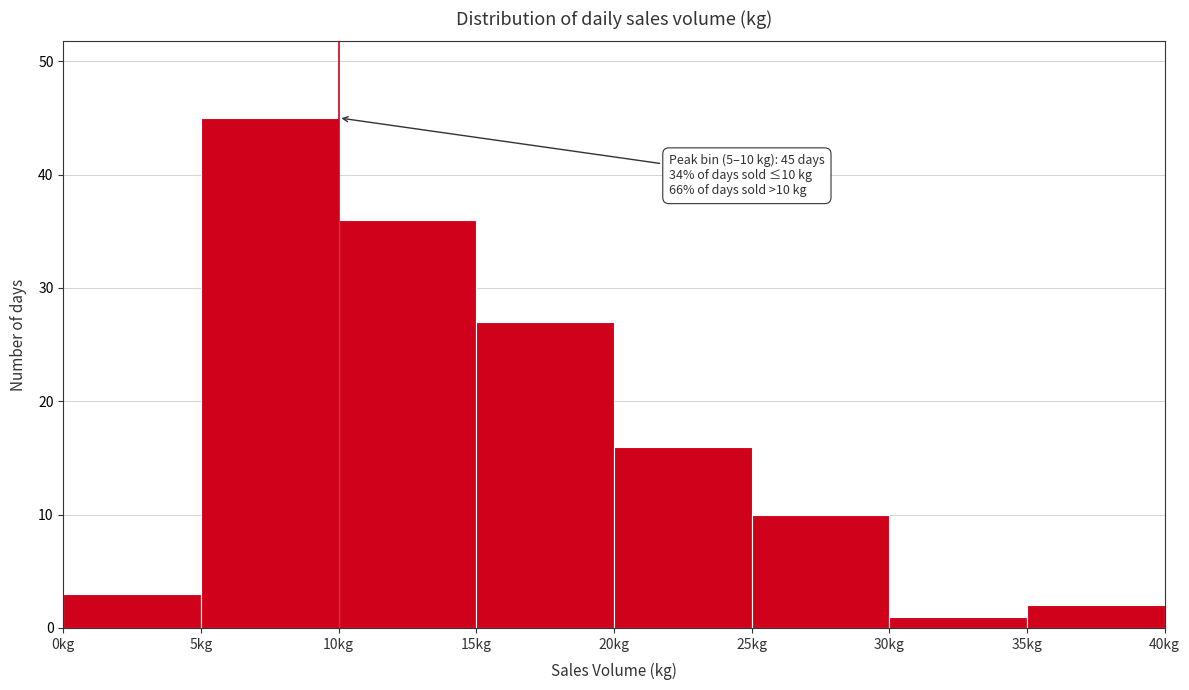

Over which range of the x-axis is the bar tallest?

5 to 10